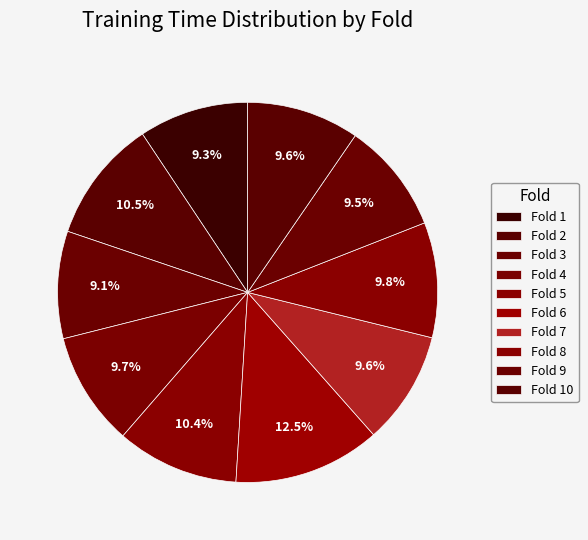

How many slices are in this pie chart?

10